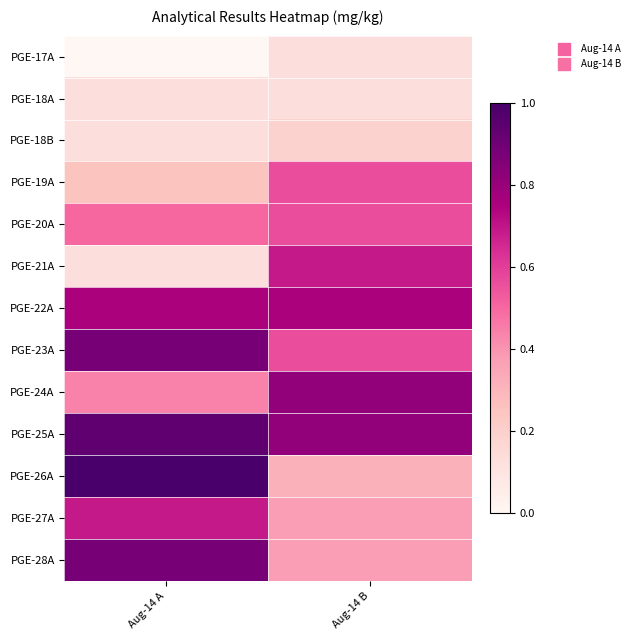

At which category is the sum across all series the highest?

Aug-14 A